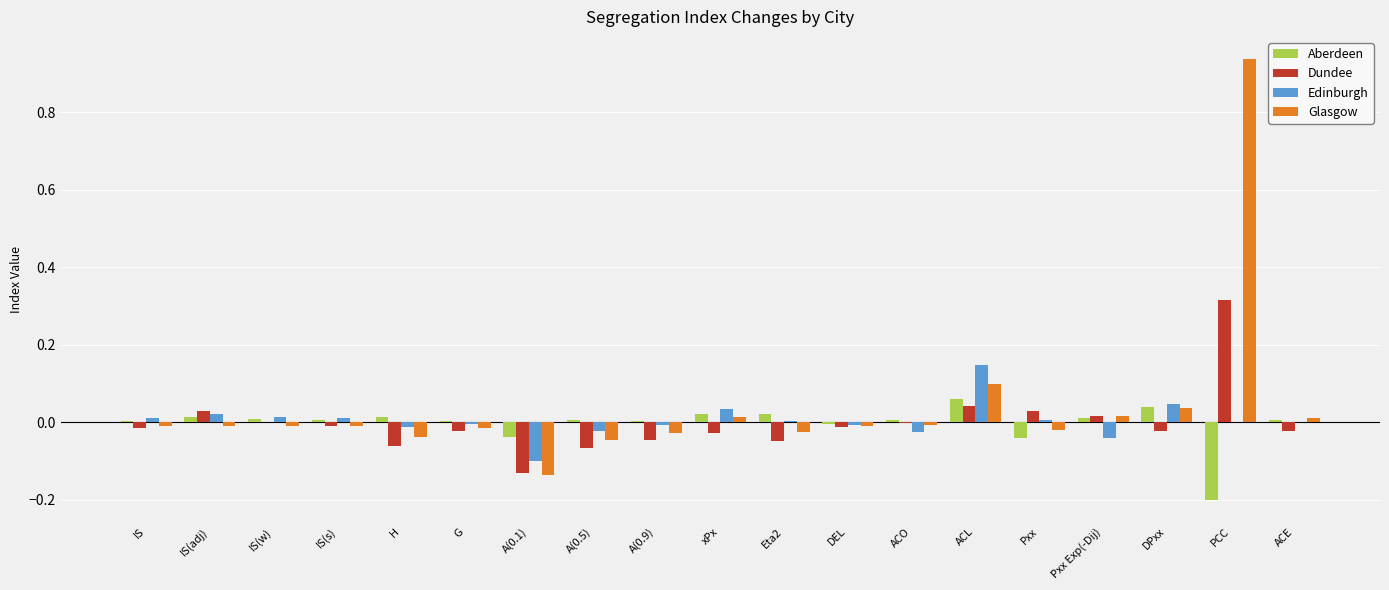

Are the bars grouped side by side (vs. stacked)?

Yes